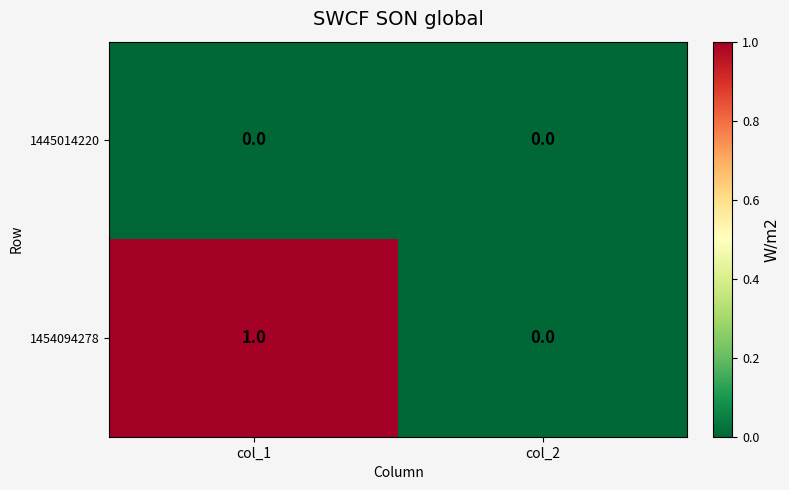

True or false: 1445014220 has a value of 0 at col_2.

True